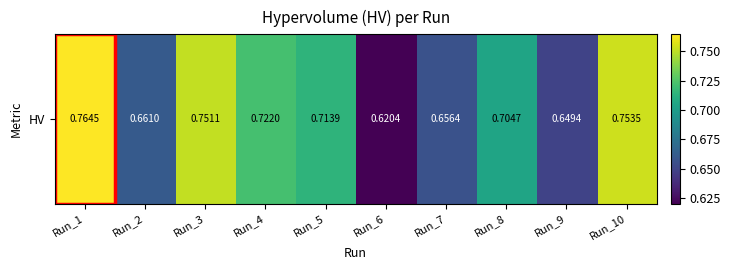

What is the difference between the maximum and second lowest values?

0.1